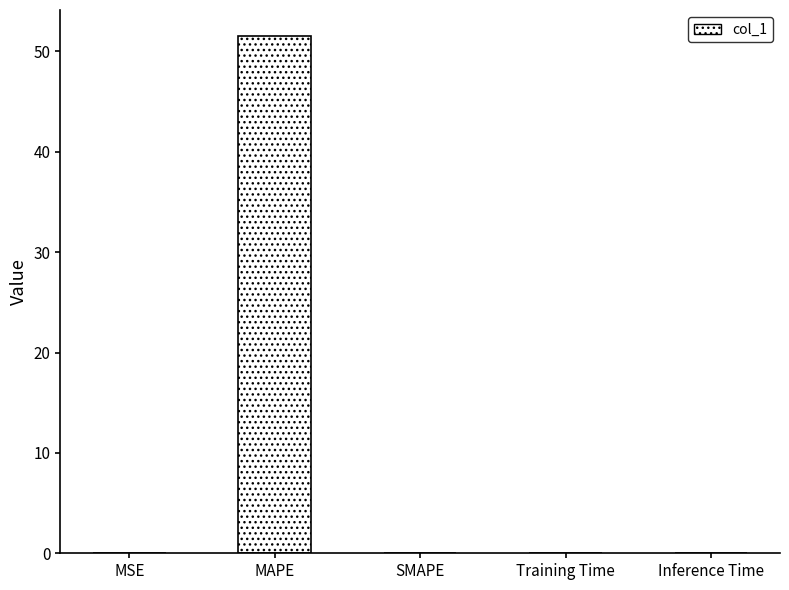

What is the approximate value at MAPE?

51.5